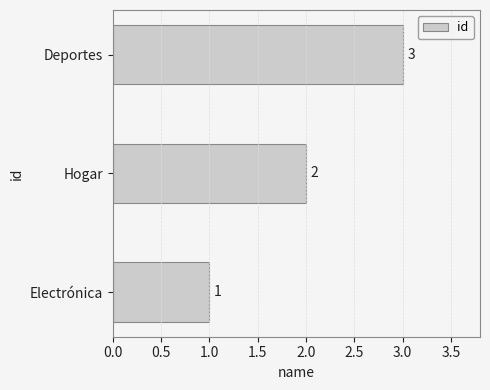

Rank the categories by value from lowest to highest.

Electrónica, Hogar, Deportes